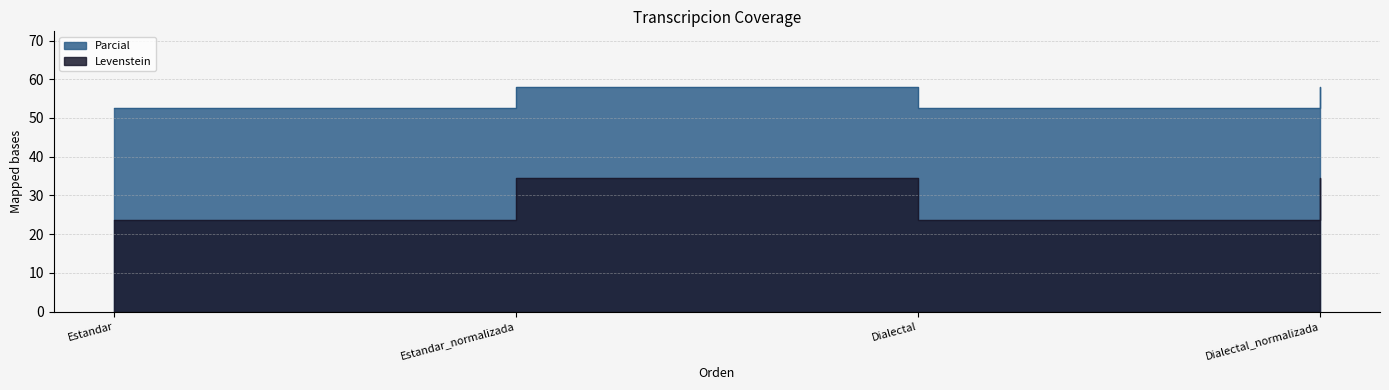

Reading left to right, list all the values displayed in this chart.

Levenstein: 23.5	34.6	23.5	34.6
Parcial: 52.6	57.9	52.6	57.9